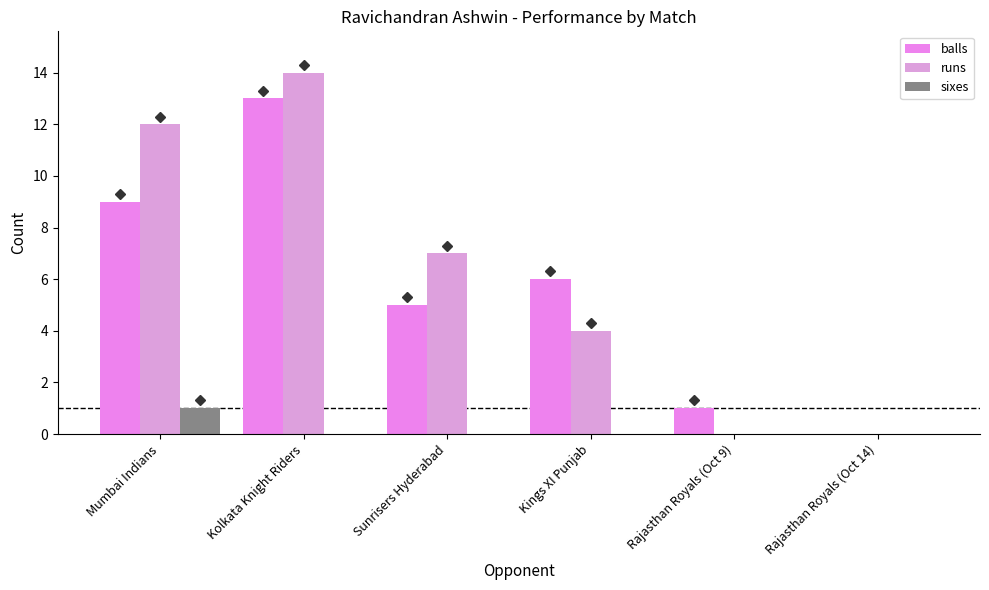

What is the label of the 4th bar from the right?

Sunrisers Hyderabad